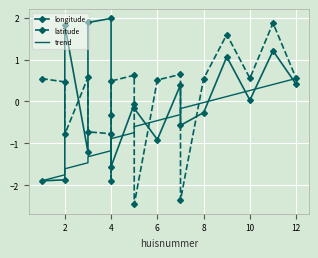

What are all the series names shown in the legend?

longitude, latitude, trend